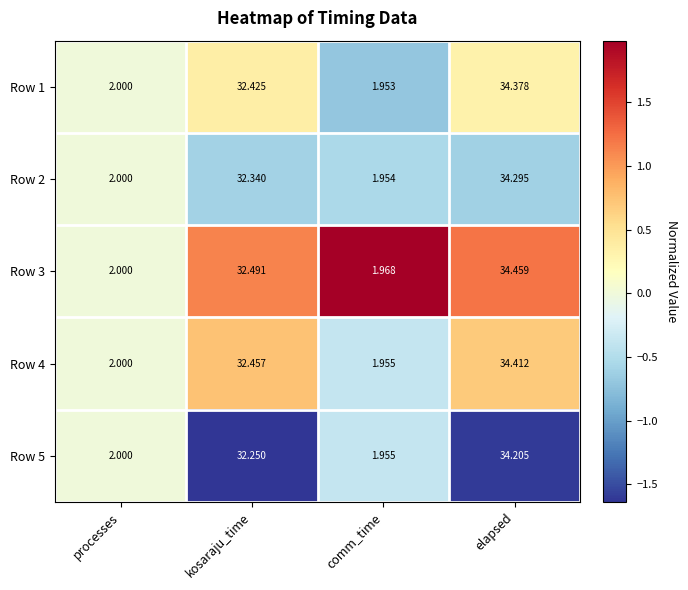

Between processes and elapsed, which series saw the biggest shift?

Row 3